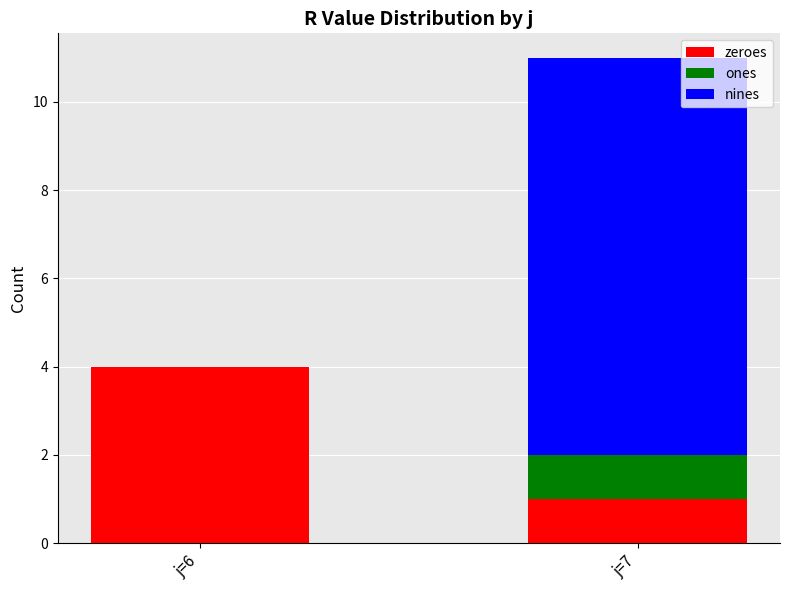

What is the total value across all series at j=6?

4